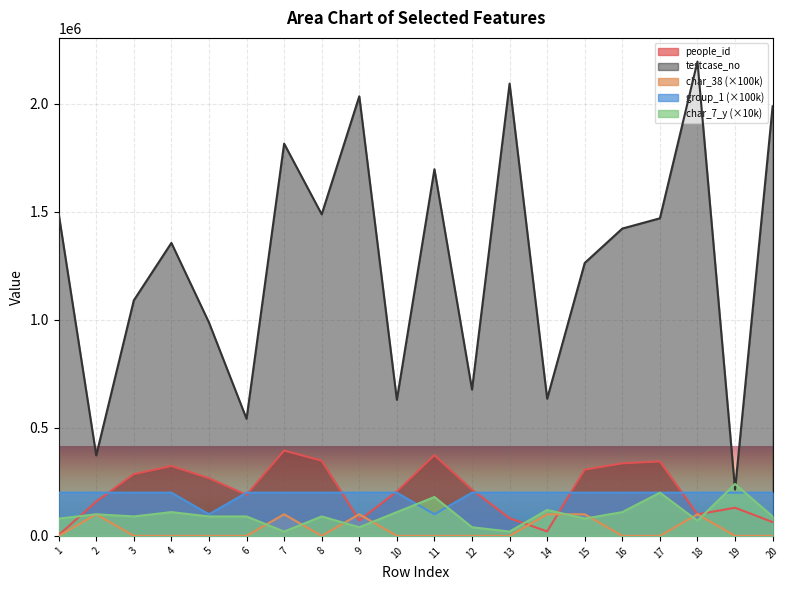

The people_id series shows 120342 at 6. True or false?

False